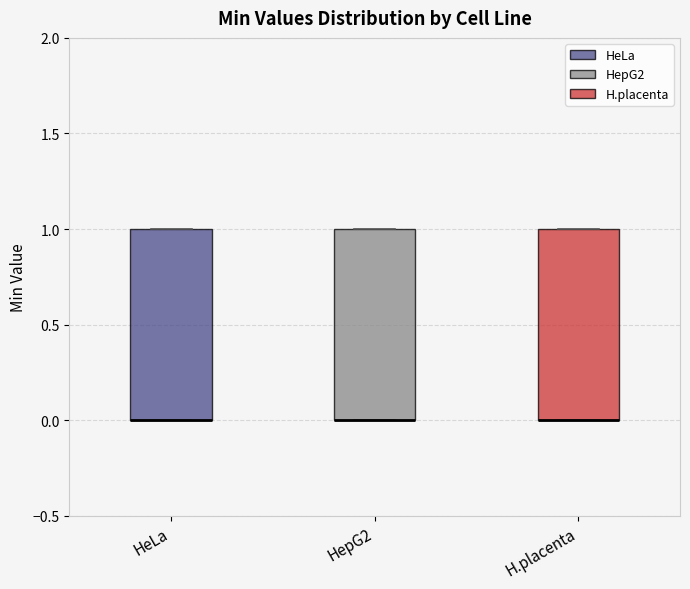

Where is the upper edge of the box for HeLa on the y-axis? The values are not printed on the chart, so give them approximately, as read against the axis.

1